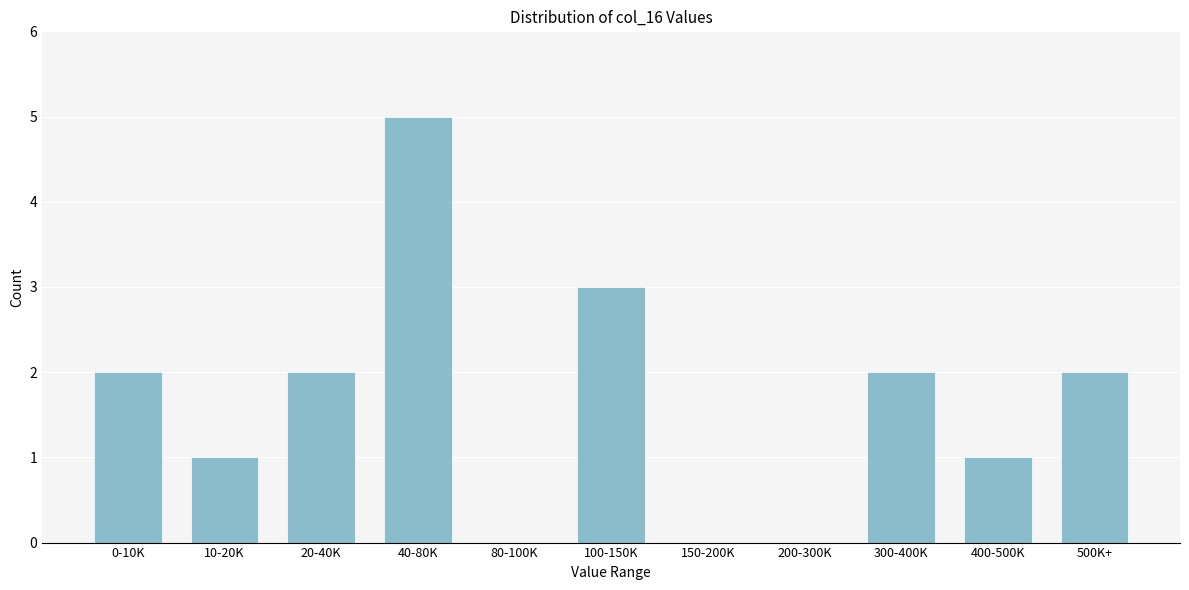

Reading right to left, what are all the values shown in this chart?

500K+=2	400-500K=1	300-400K=2	200-300K=0	150-200K=0	100-150K=3	80-100K=0	40-80K=5	20-40K=2	10-20K=1	0-10K=2